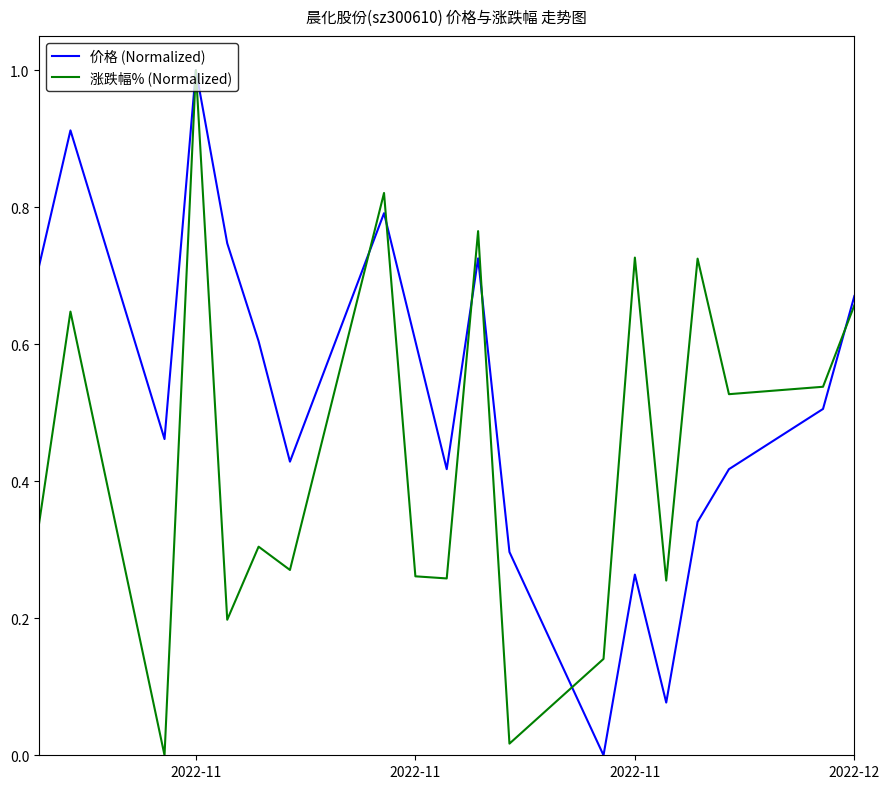

What is the highest value of the 价格 (Normalized) series?

1.0